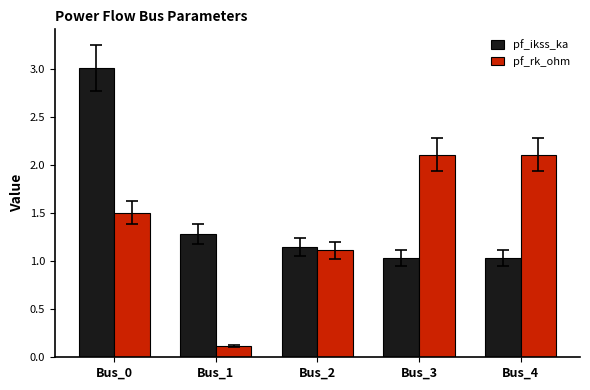

How many series are shown in this chart?

2